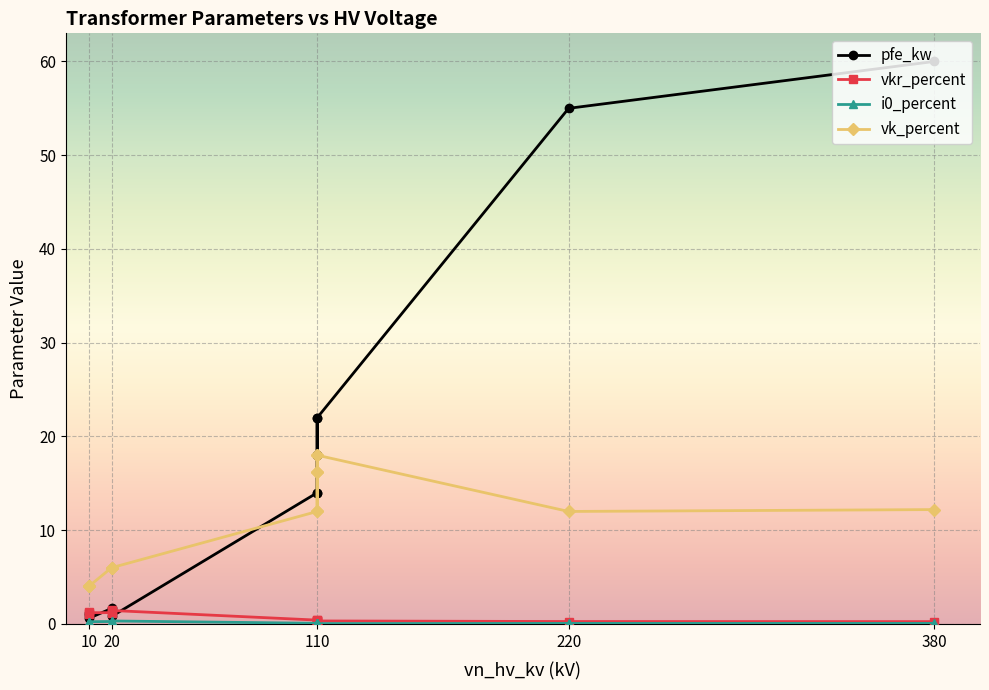

What is the difference between the maximum and minimum values in the i0_percent series?

0.3